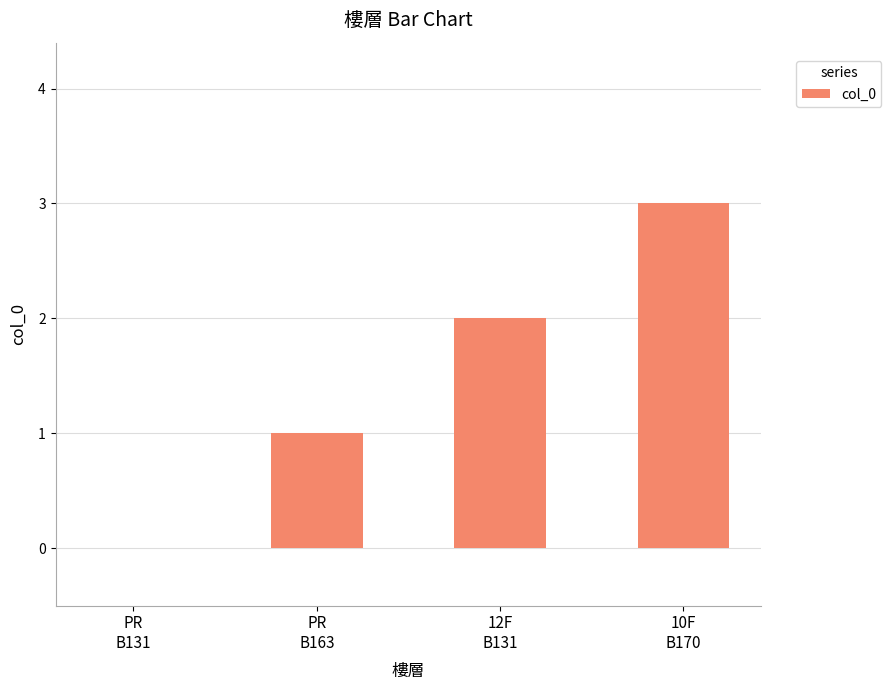

How many categories are shown in the chart?

4